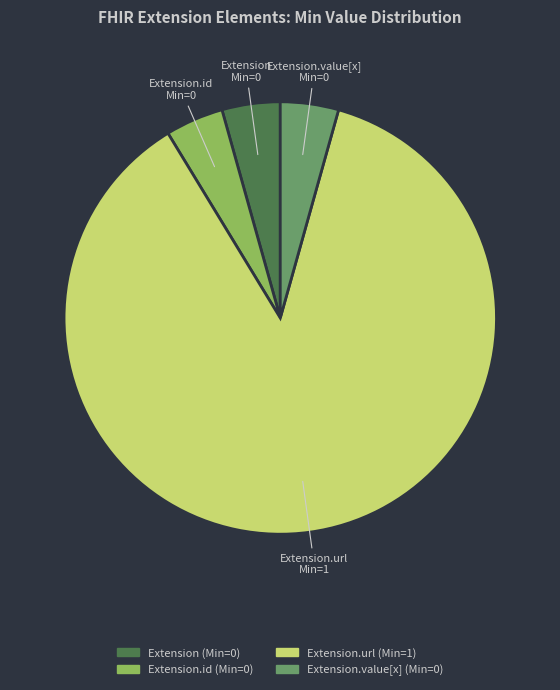

Is there any slice that represents more than half of the pie?

Yes